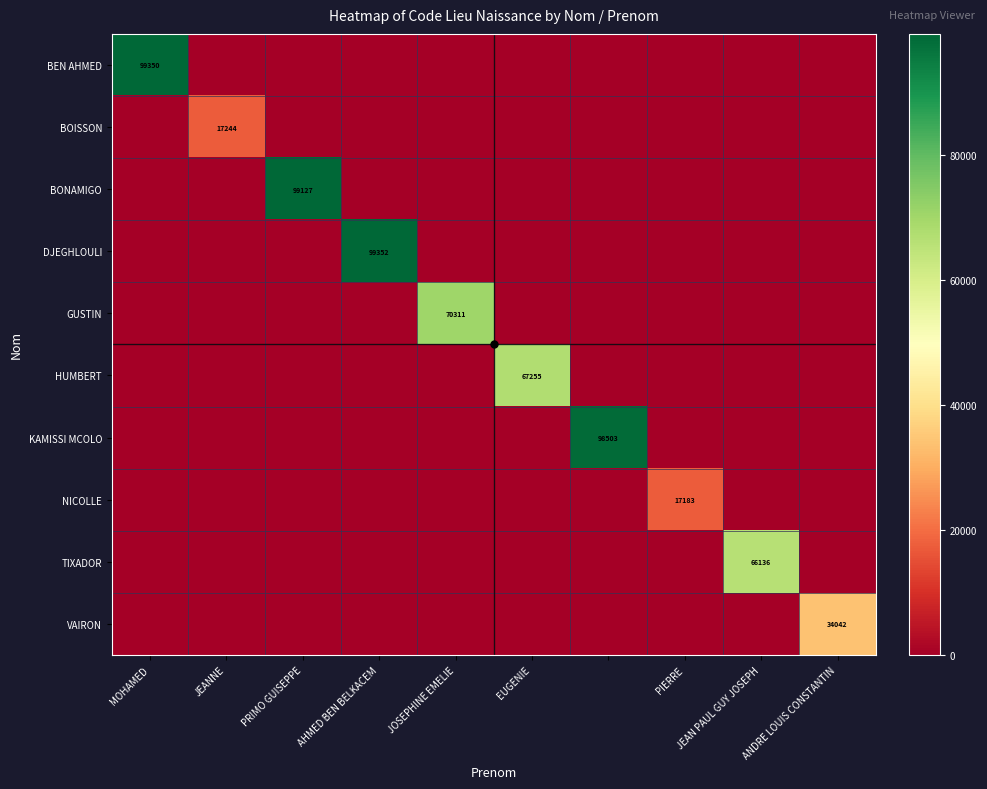

True or false: BEN AHMED has a value of 158679 at MOHAMED.

False